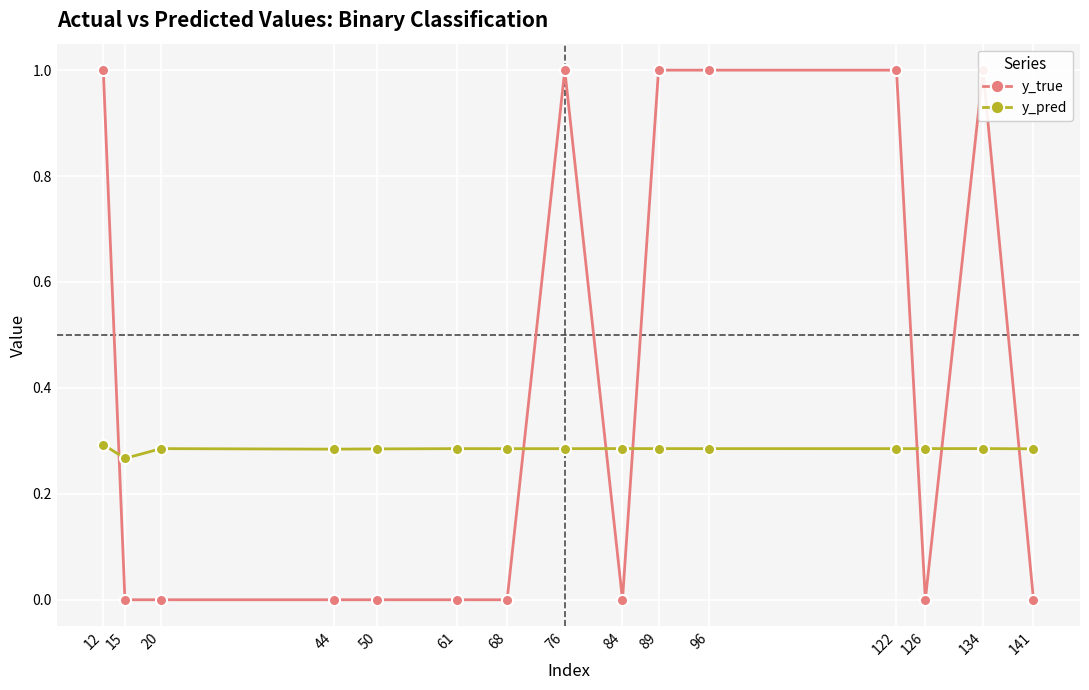

Reading left to right, what are all the values shown in this chart?

y_true: 12=1.0	15=0.0	20=0.0	44=0.0	50=0.0	61=0.0	68=0.0	76=1.0	84=0.0	89=1.0	96=1.0	122=1.0	126=0.0	134=1.0	141=0.0
y_pred: 12=0.3	15=0.3	20=0.3	44=0.3	50=0.3	61=0.3	68=0.3	76=0.3	84=0.3	89=0.3	96=0.3	122=0.3	126=0.3	134=0.3	141=0.3